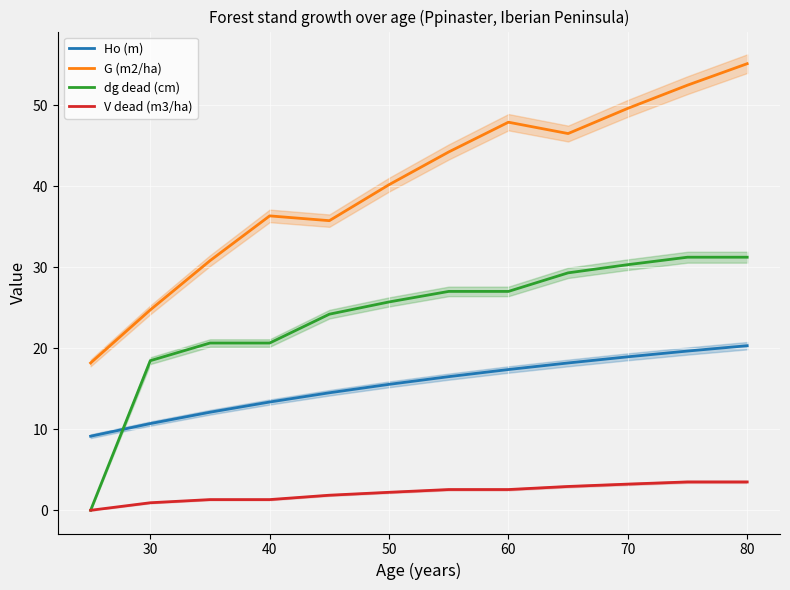

At how many categories does at least one series exceed 53?

1